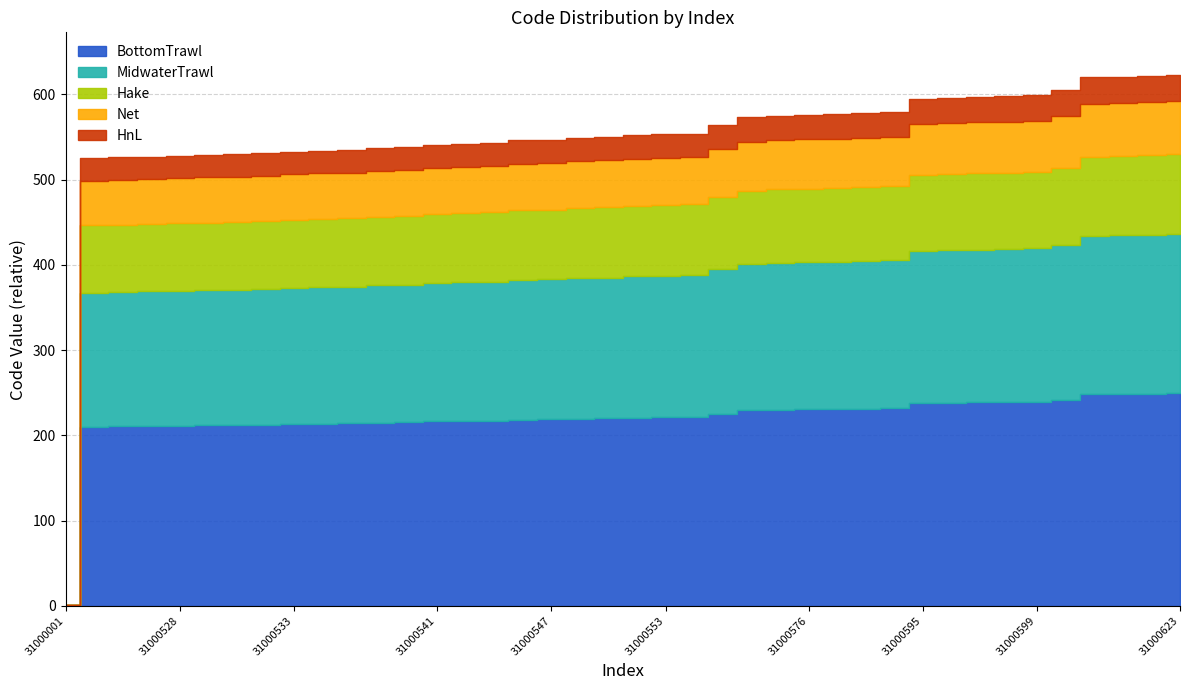

Count the number of categories in the chart.

40